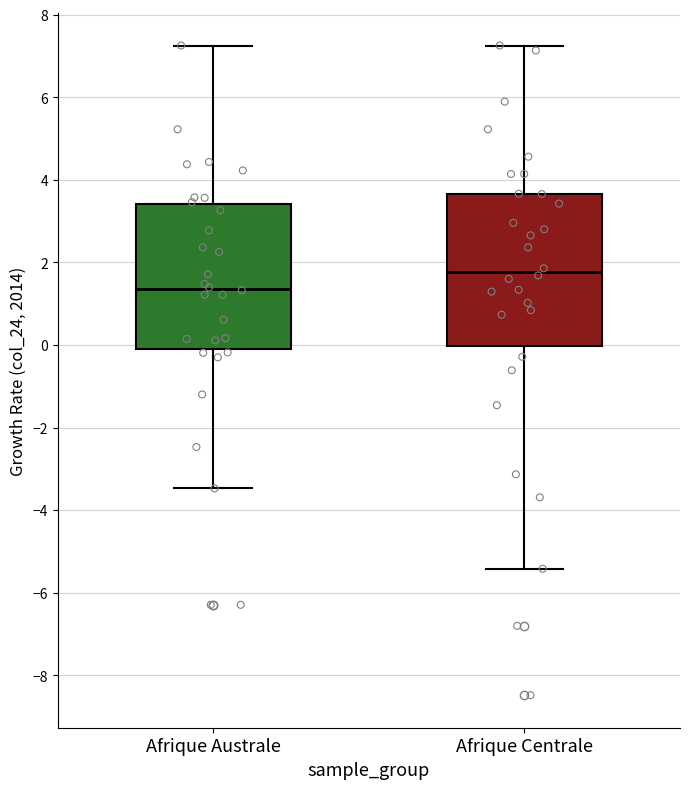

Where is the lower edge of the box for Afrique Australe on the y-axis? The values are not printed on the chart, so give them approximately, as read against the axis.

-0.2